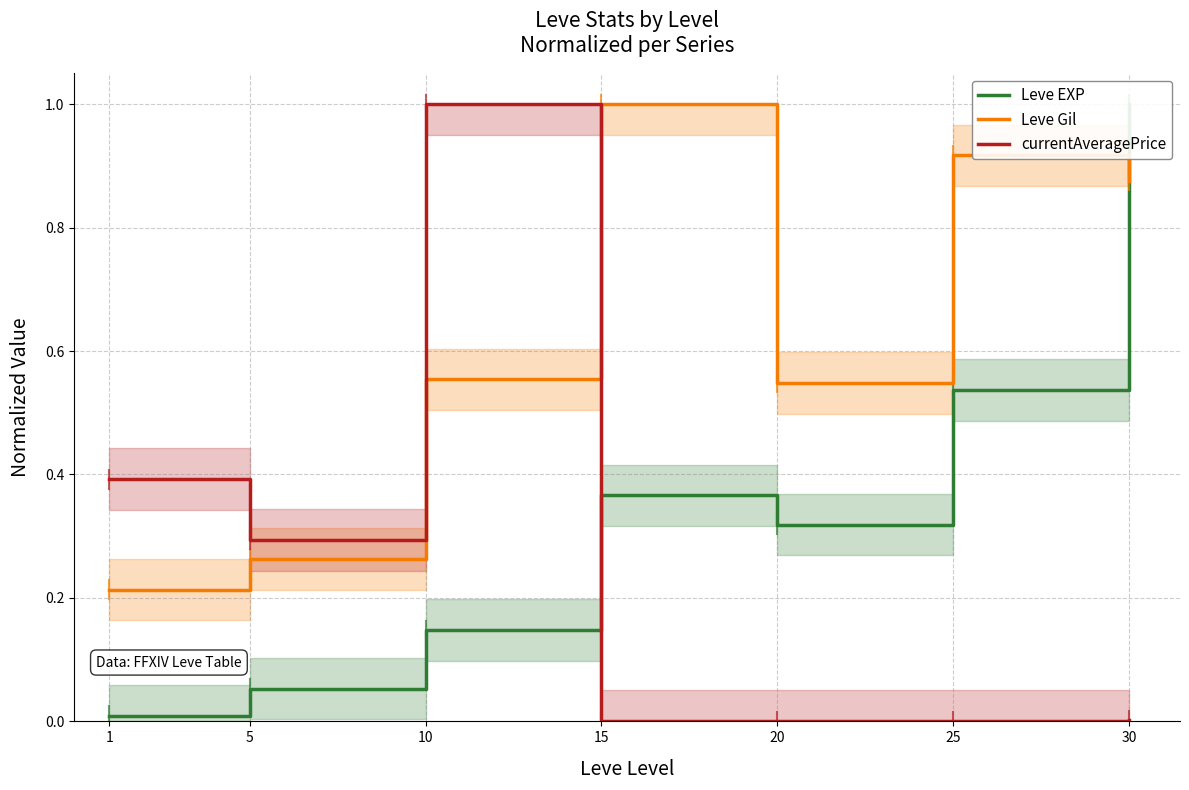

What is the difference between the Leve Gil values at 1 and 20?

0.3